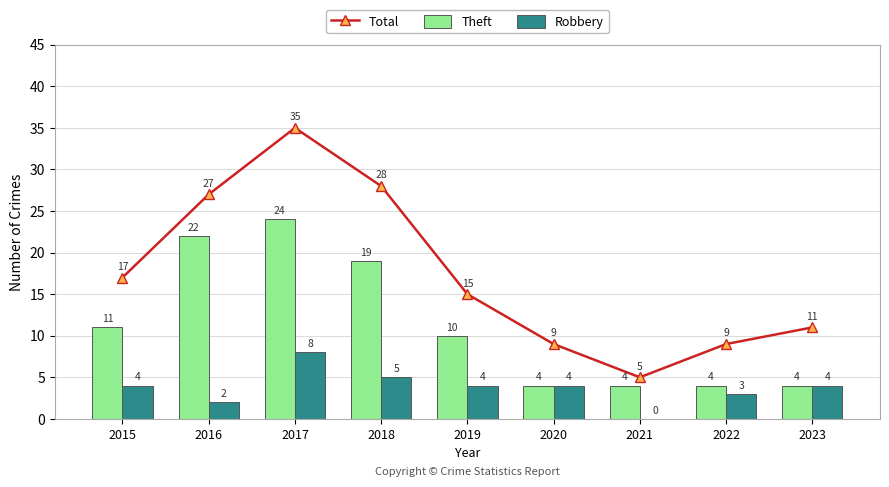

How many Robbery values are between 3 and 4?

5